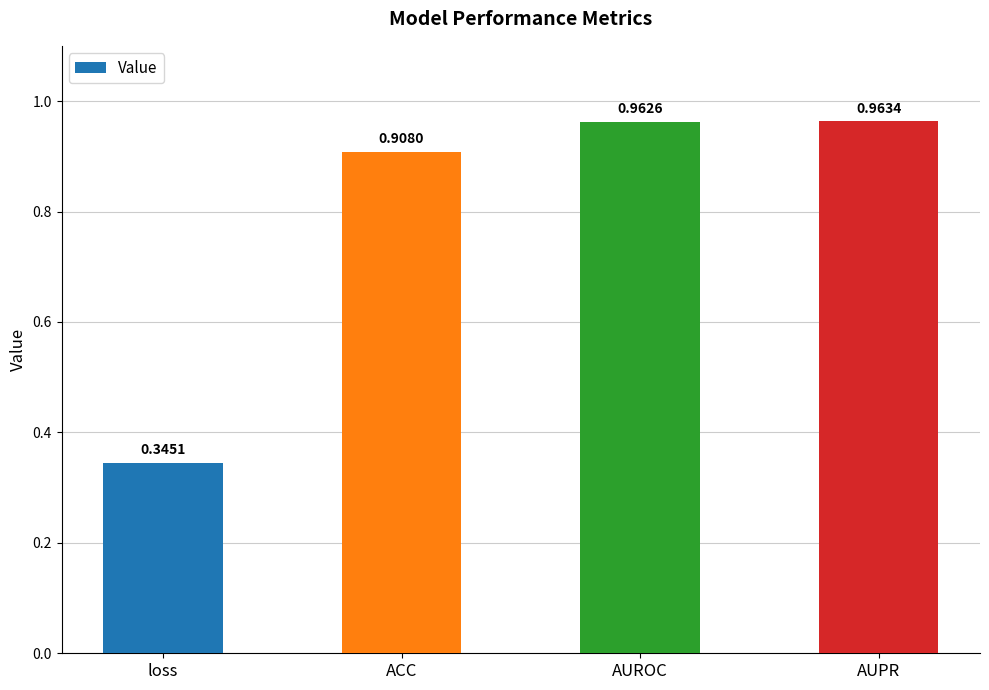

What is the label of the 2nd bar from the right?

AUROC